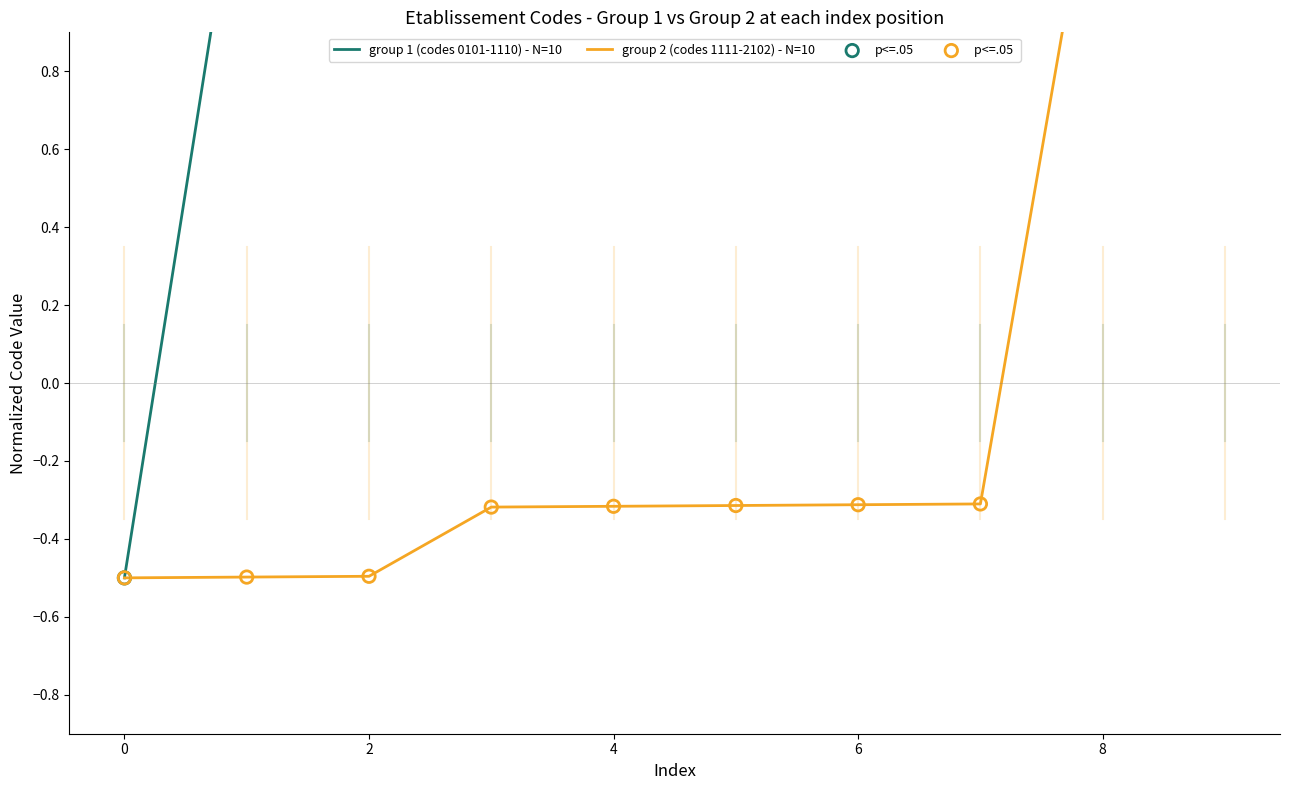

What is the total value across all series at 2?

2.0